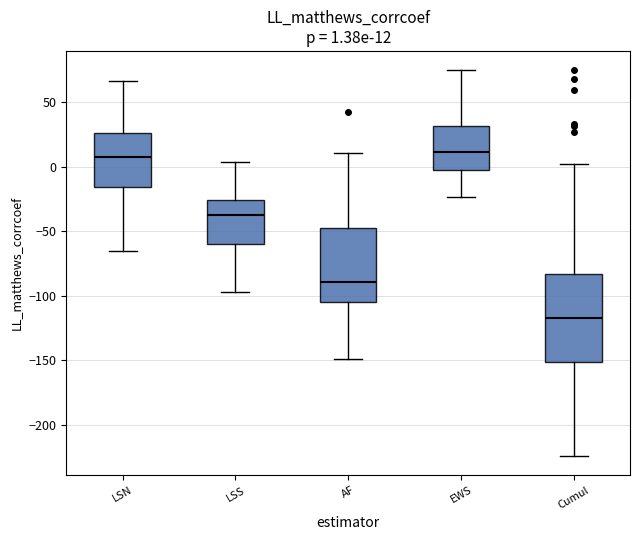

Which box is the tallest, from its lower edge to its upper edge?

Cumul